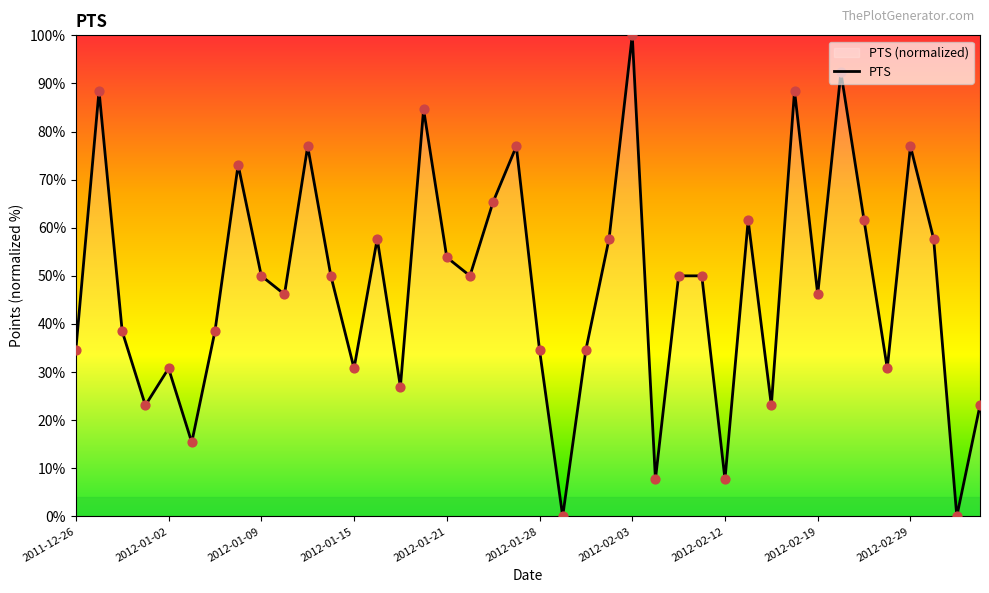

What is the ratio of the value at 2012-02-28 to the value at 2012-01-20?

0.4